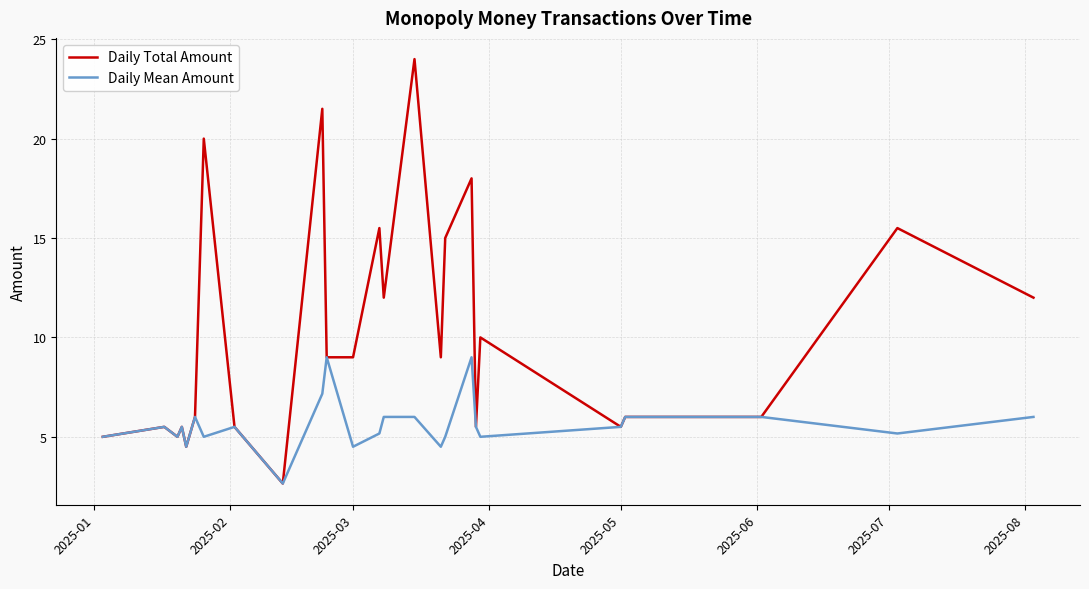

Rank the series by their maximum value, from highest to lowest.

Daily Total Amount, Daily Mean Amount